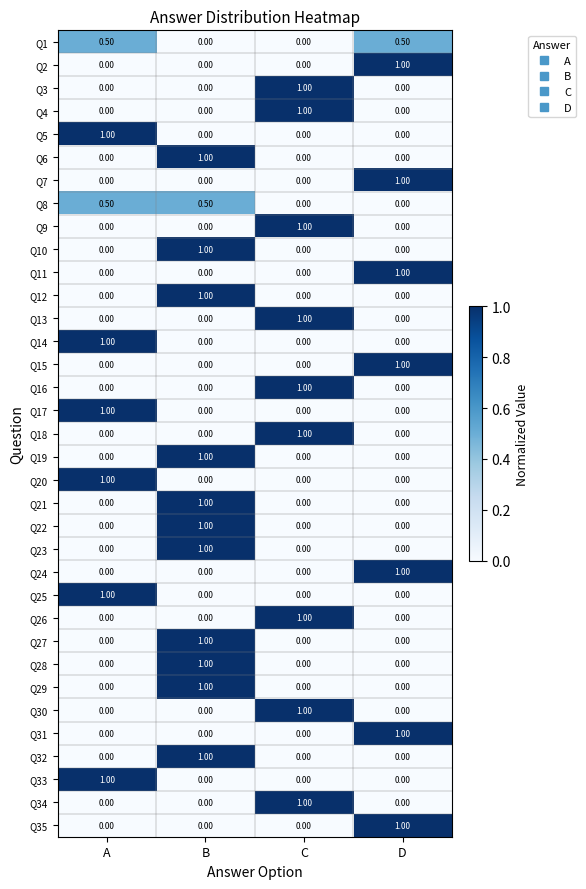

Which category has the highest value in the Q33 series?

A